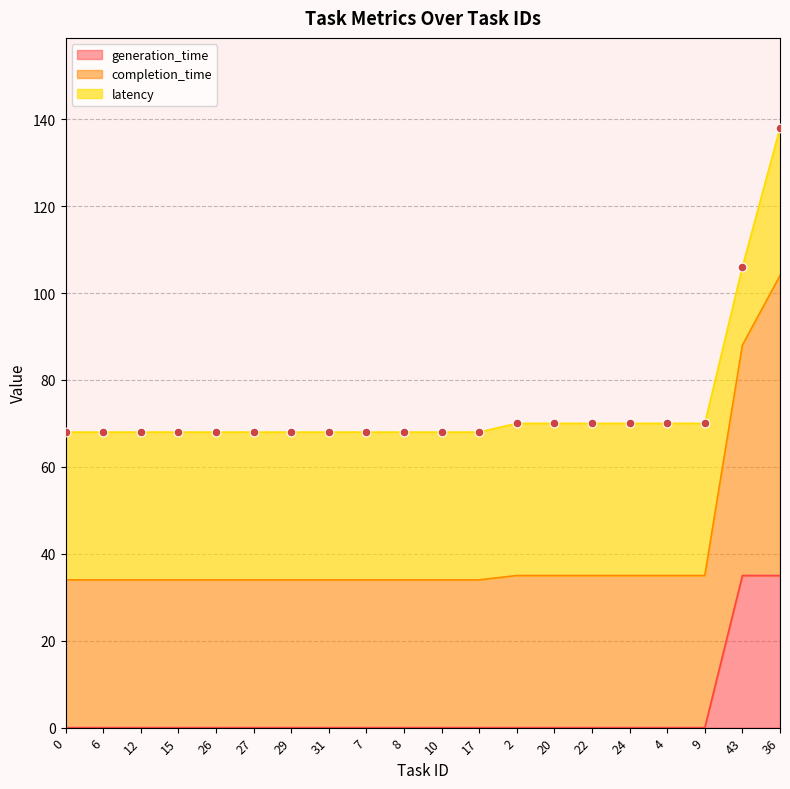

At which category is the sum across all series the highest?

36